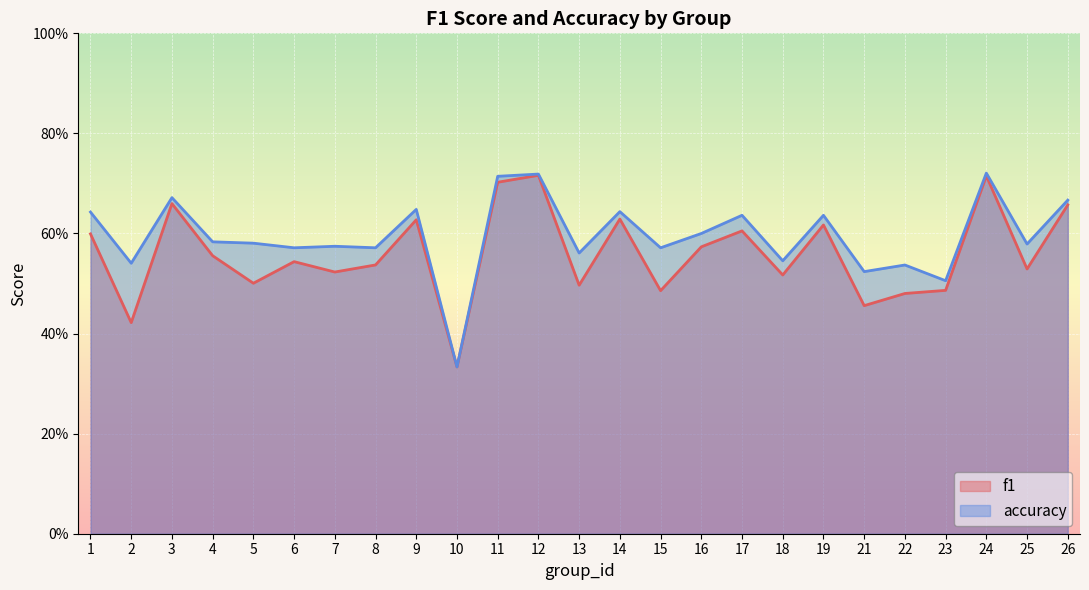

The value of accuracy at 3 is 1.1. True or false?

False